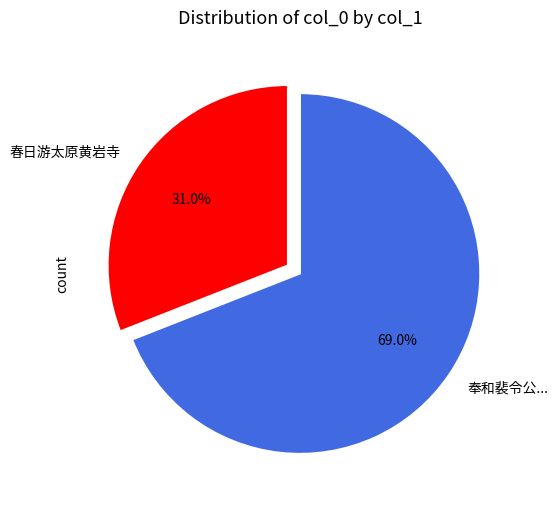

Which category has the biggest portion of the pie?

奉和裴令公...